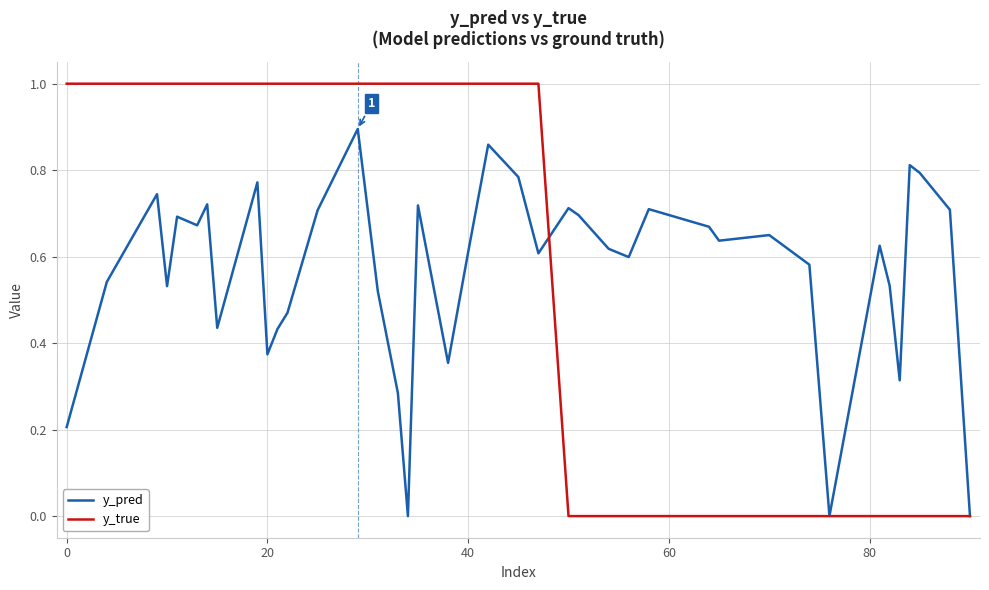

List the series in order of their peak value, lowest first.

y_pred, y_true